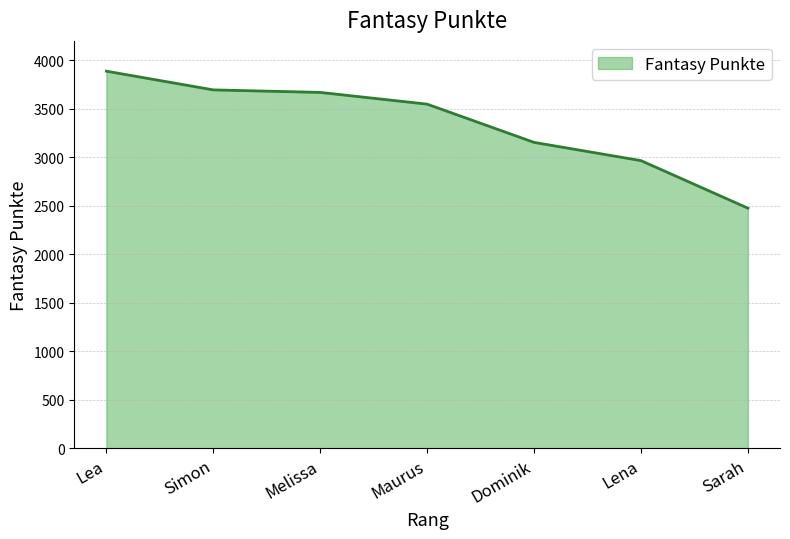

At which label is the value closest to 3182?

Dominik